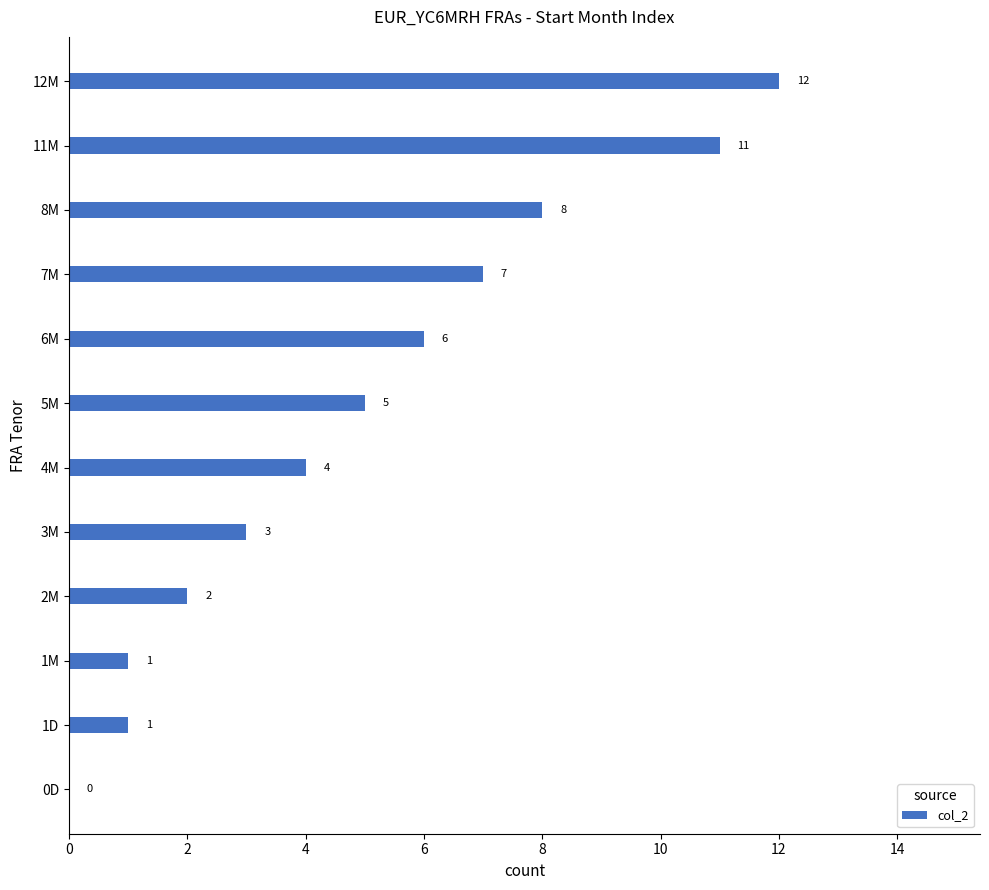

Reading bottom to top, list all the values displayed in this chart.

0D=0	1D=1	1M=1	2M=2	3M=3	4M=4	5M=5	6M=6	7M=7	8M=8	11M=11	12M=12